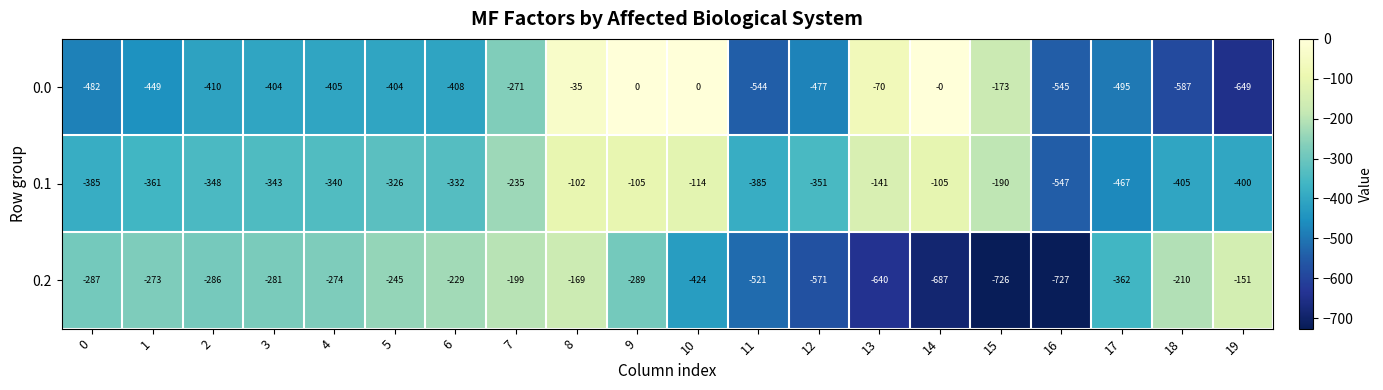

The 0.1 series shows -479 at 3. True or false?

False